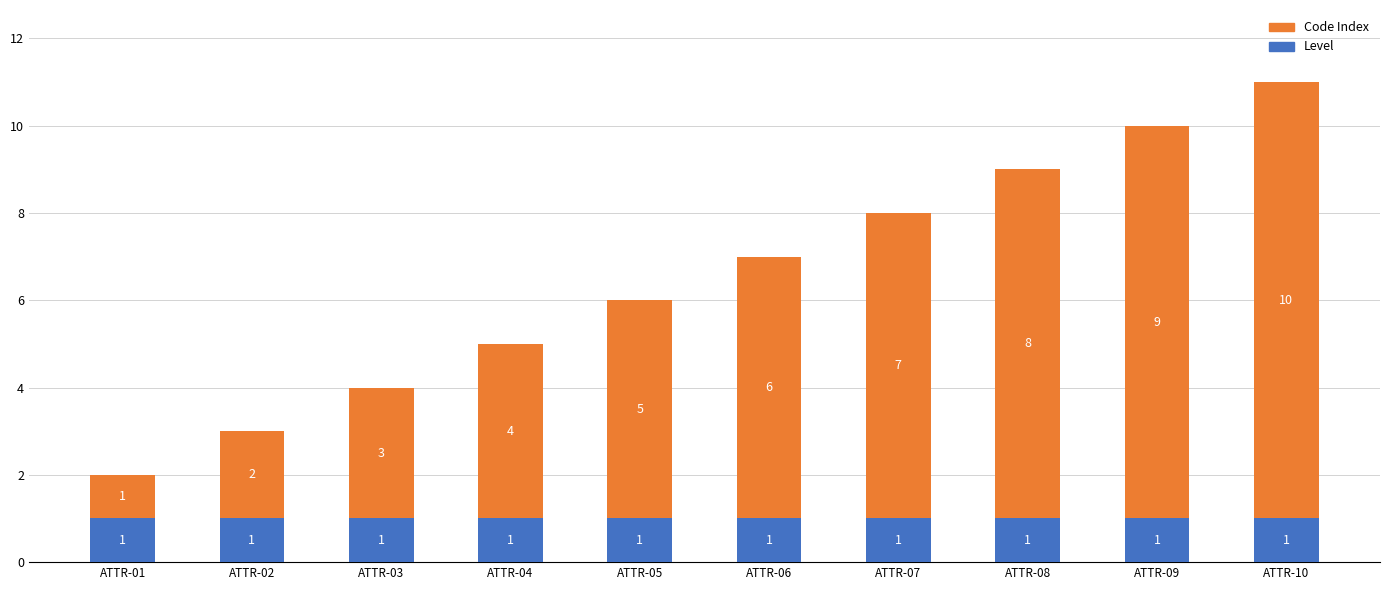

What is the total value across all series at ATTR-02?

3